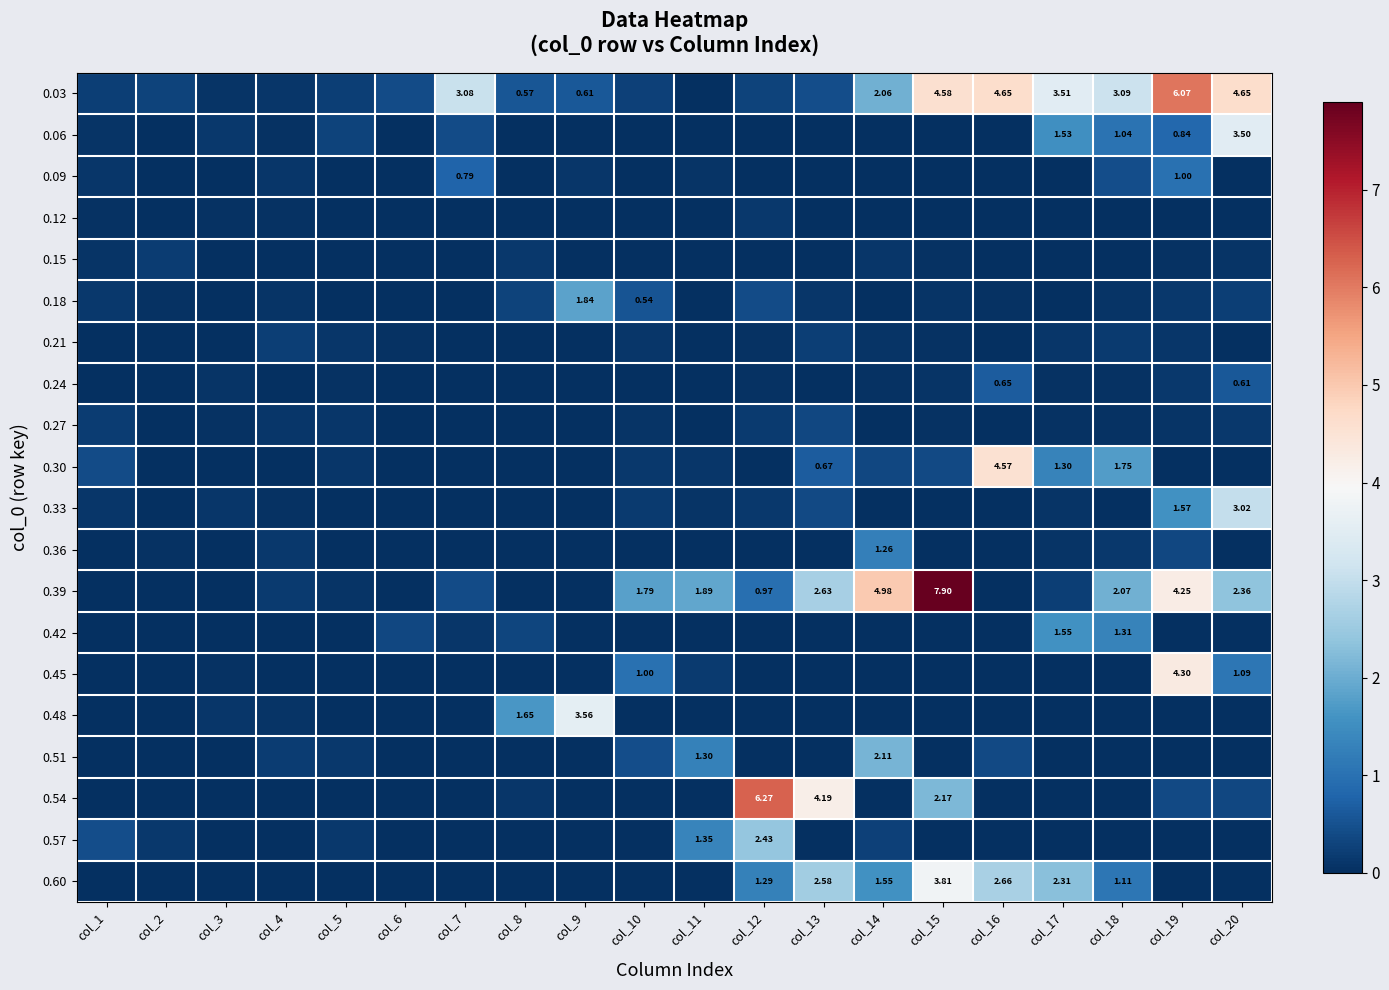

What is the spread (max minus min) of values at col_6?

0.4